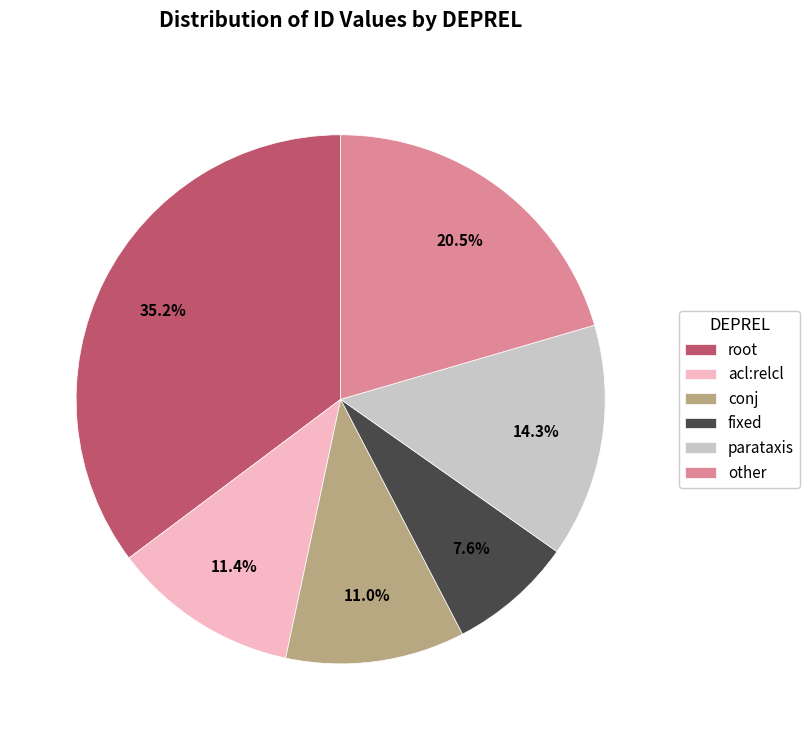

To the nearest percent, what is the average slice percentage?

17%